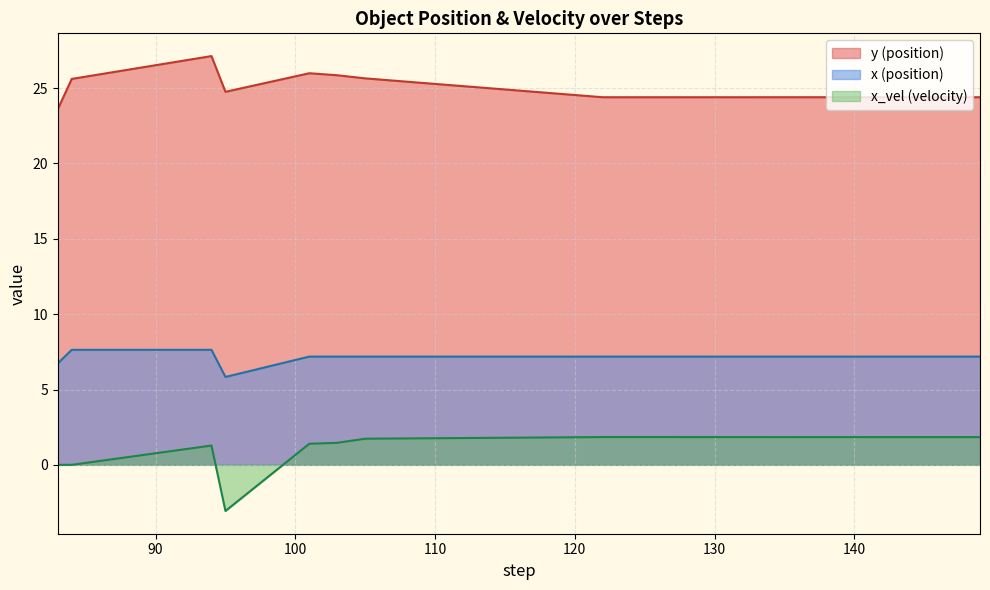

Which series has the largest total across all categories?

y (position)